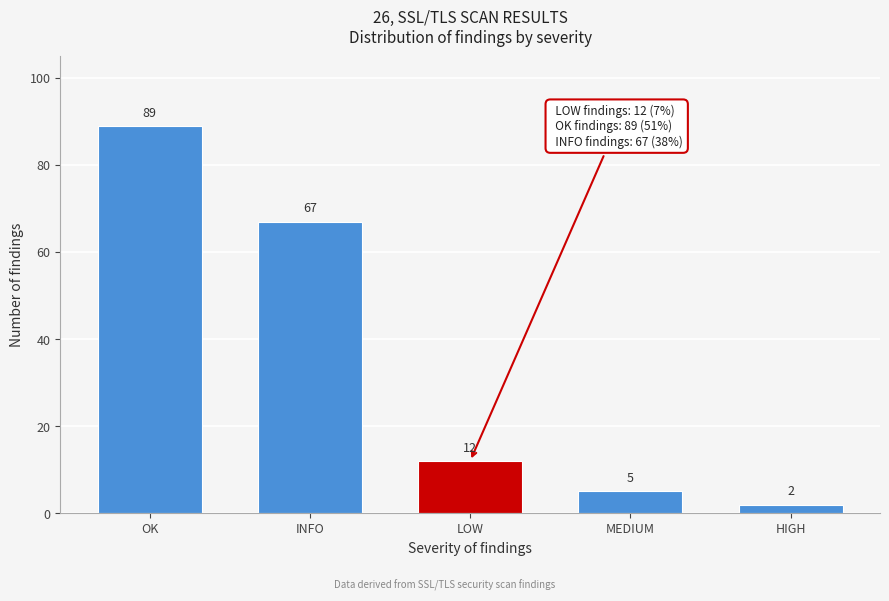

Reading left to right, what are all the values shown in this chart?

OK=89	INFO=67	LOW=12	MEDIUM=5	HIGH=2